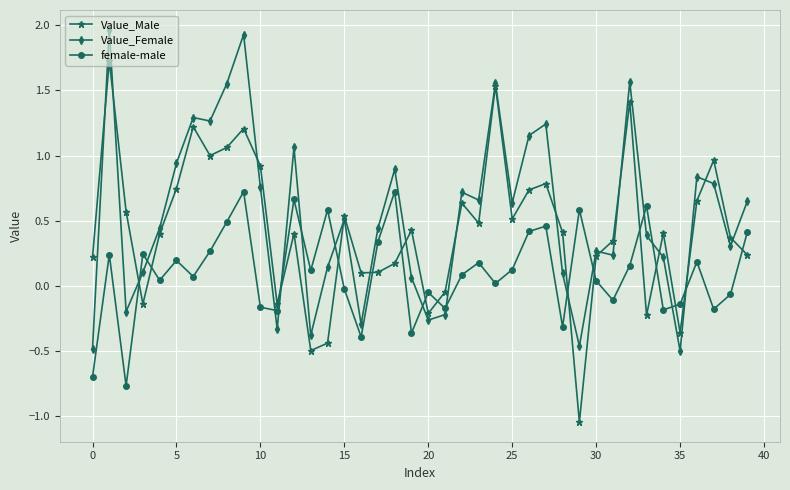

List the series in order of their overall mean, lowest first.

female-male, Value_Male, Value_Female